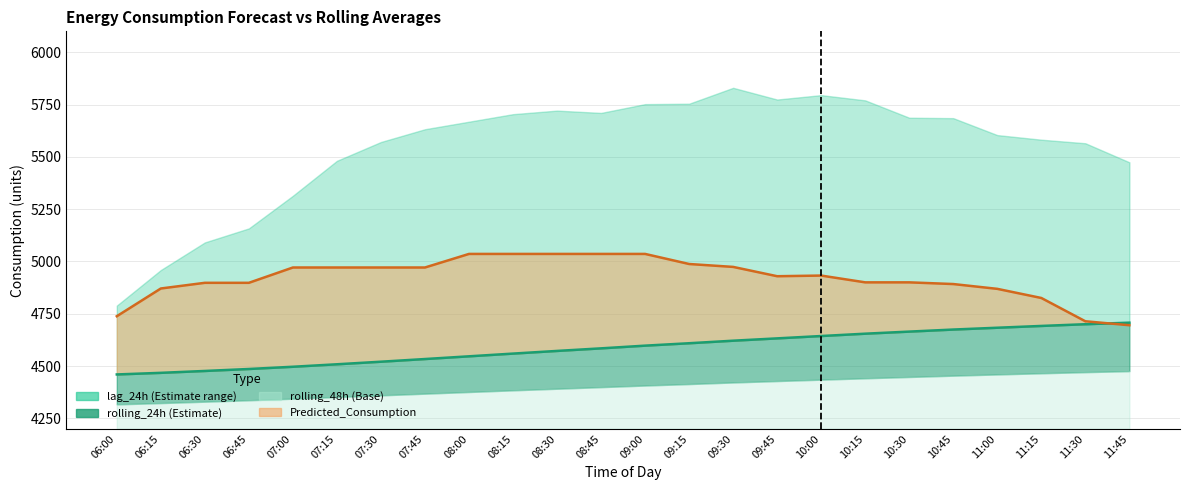

True or false: rolling_24h has more than 0 interior local peaks.

False